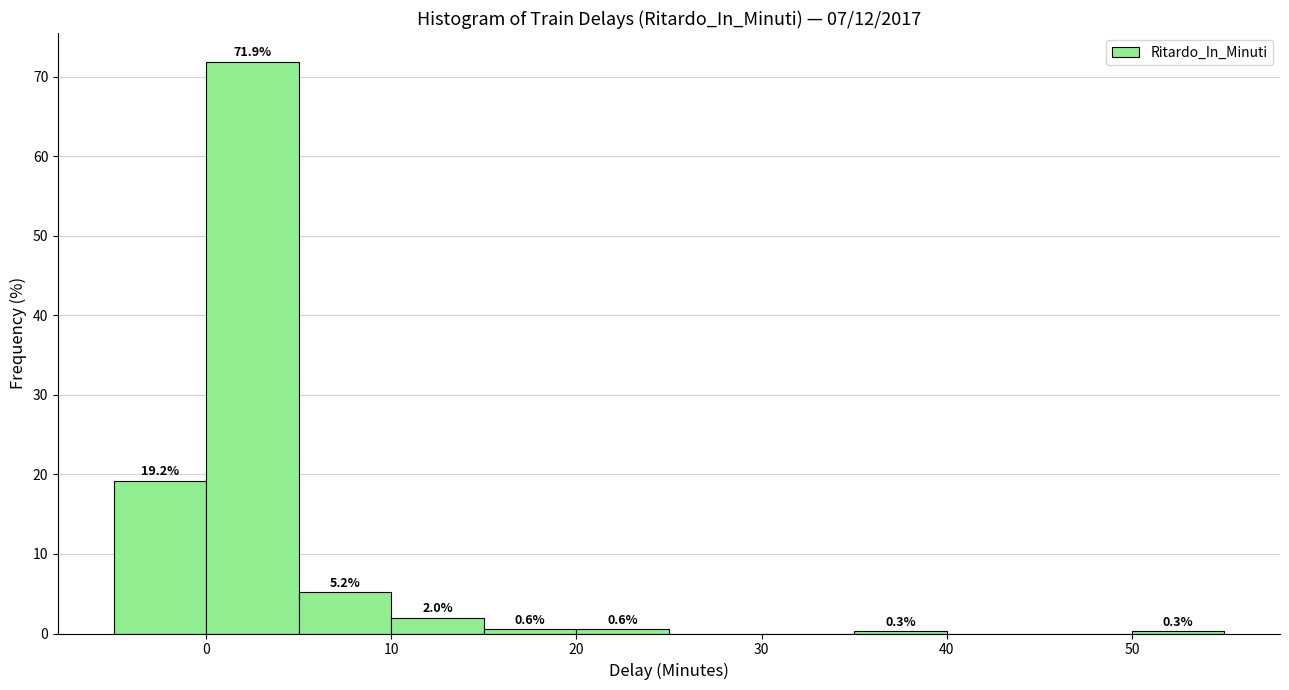

Which range on the x-axis has the tallest bar?

0 to 5